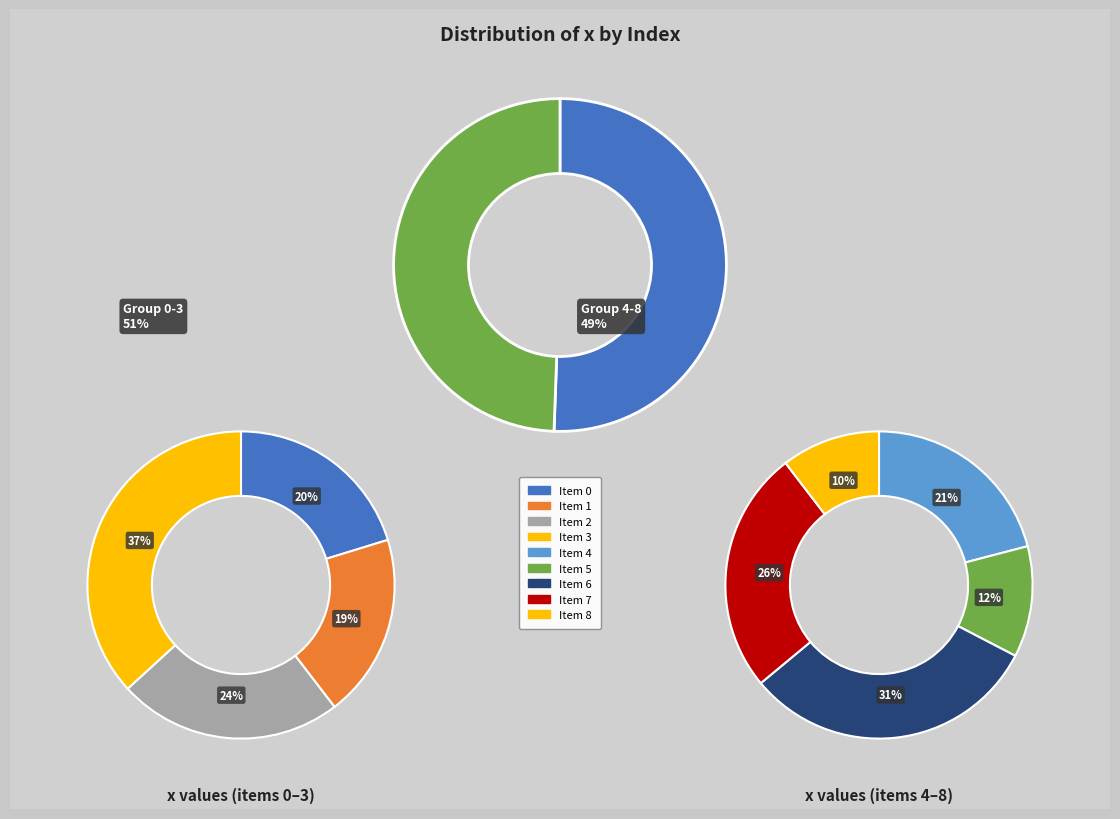

What percentage do 1 and 6 together represent?

25.3%